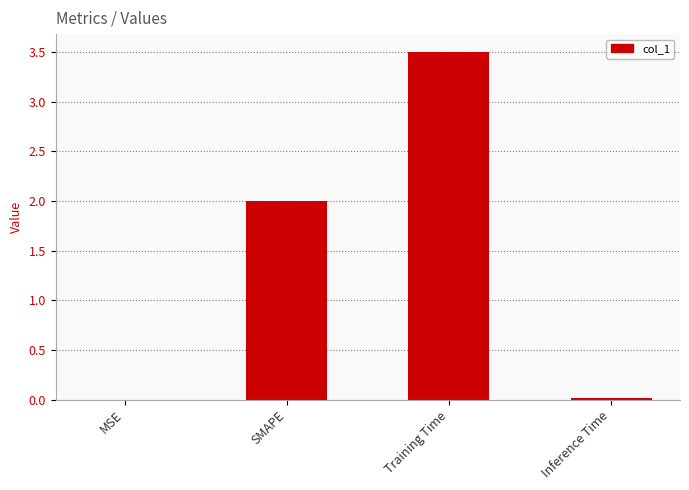

Is it true that the value at Training Time is 2.1?

False